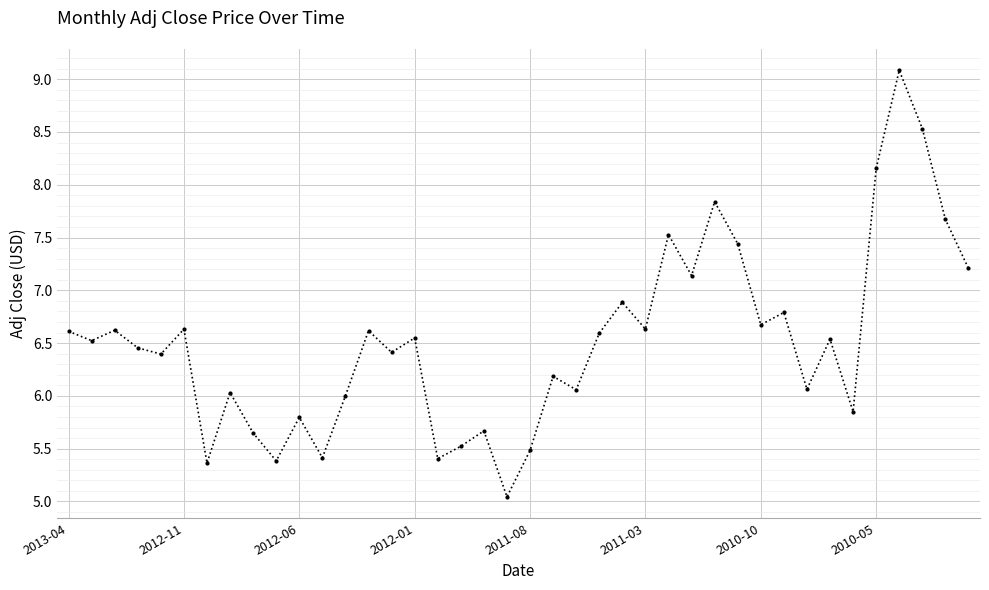

What is the difference between the second highest and second lowest values?

3.2